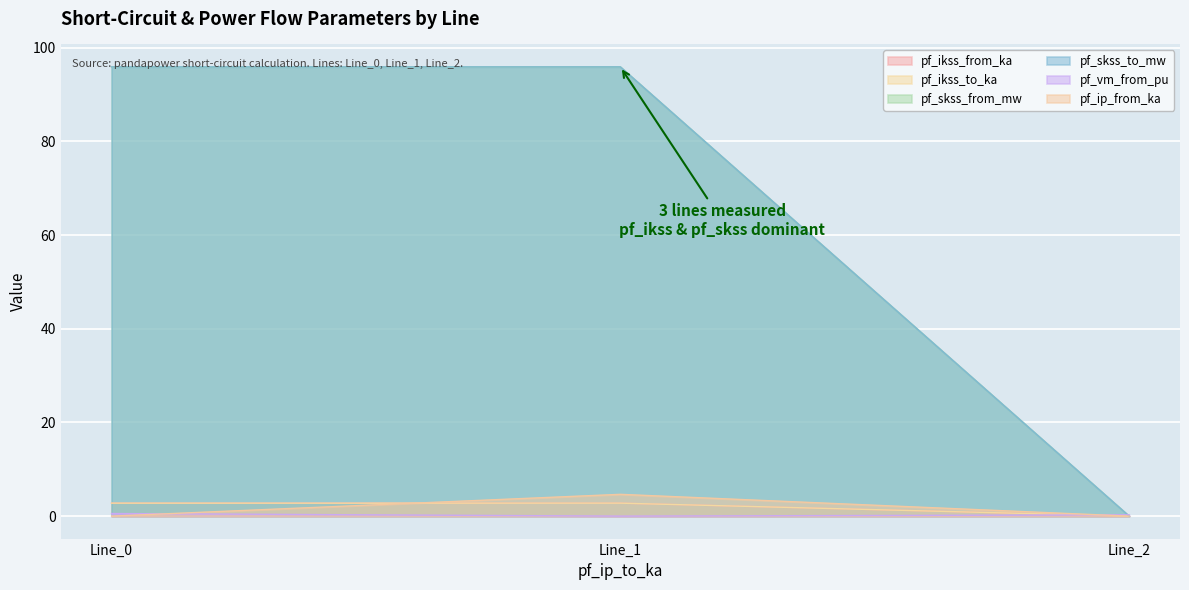

The pf_ip_from_ka series shows 0.0 at Line_2. True or false?

True